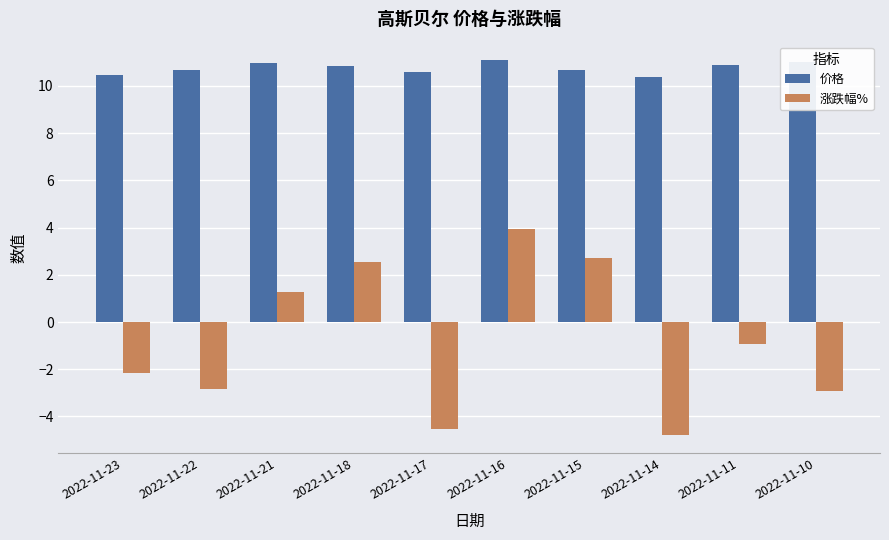

What is the value of the 价格 bar at the 3rd from the left?

11.0